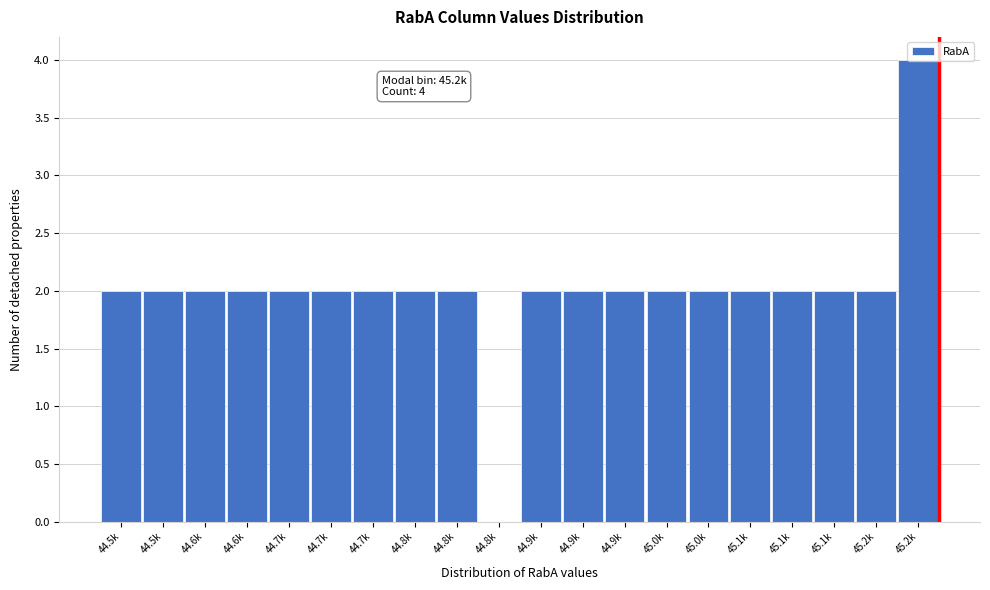

How many positive values are there?

19